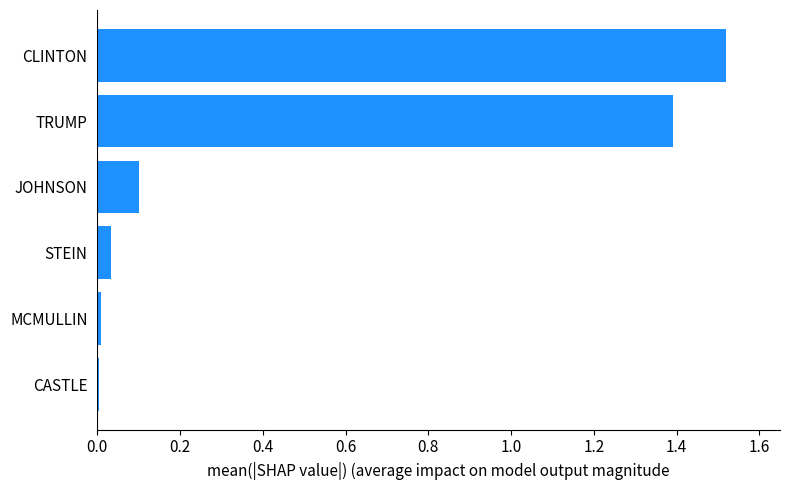

What is the sum of all values?

3.1